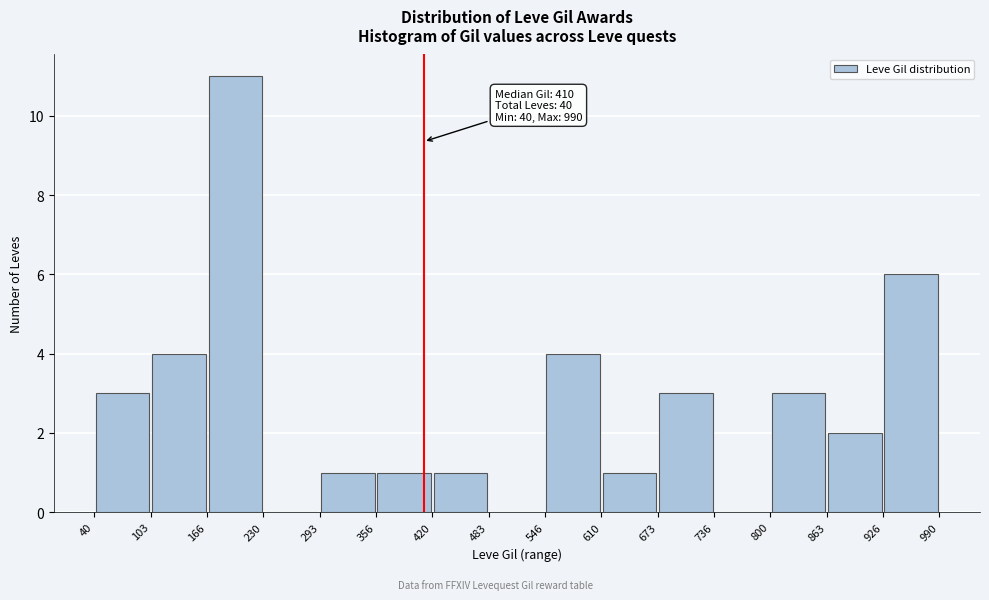

Which range on the x-axis has the tallest bar?

166 to 230